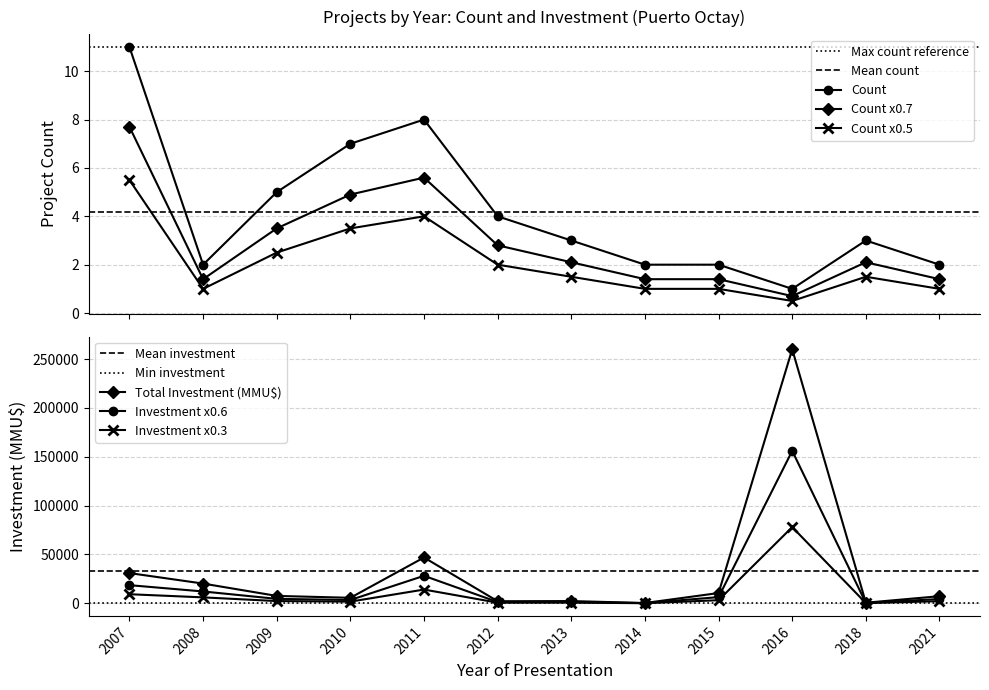

What is the value of the Count x0.5 point at the 5th from the left?

4.0